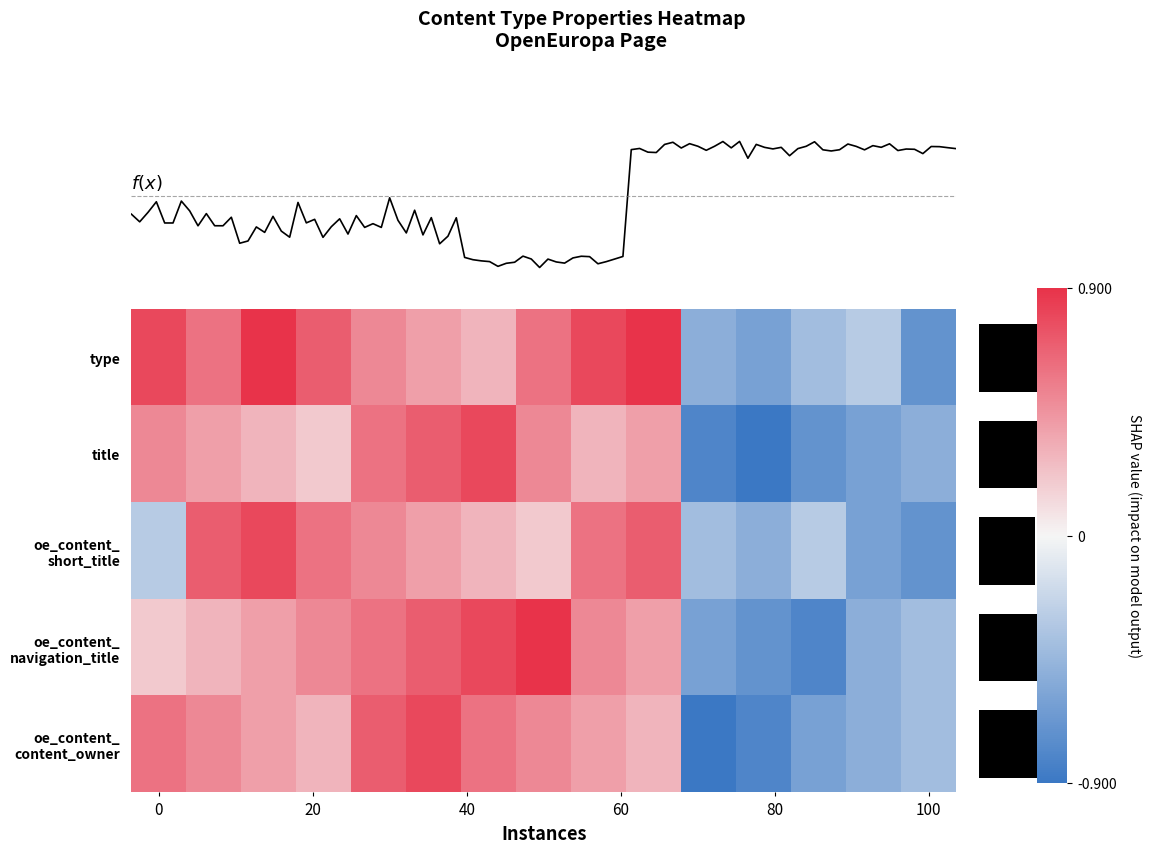

What is the total value across all series at 9?

2.7